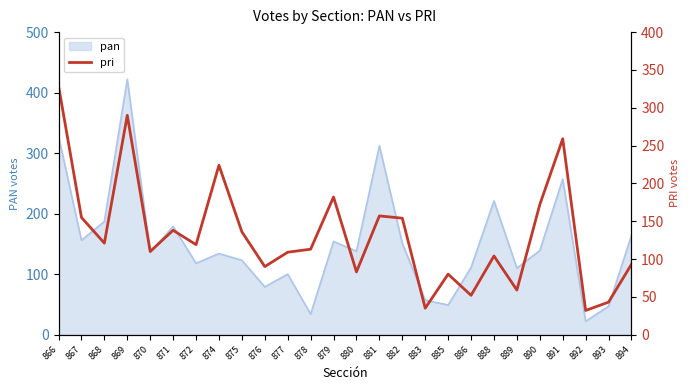

The pan series shows 270 at 882. True or false?

False